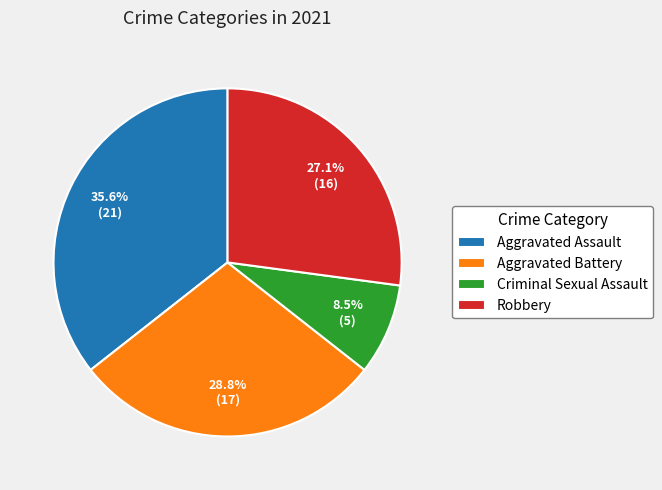

How many slices are in this pie chart?

4